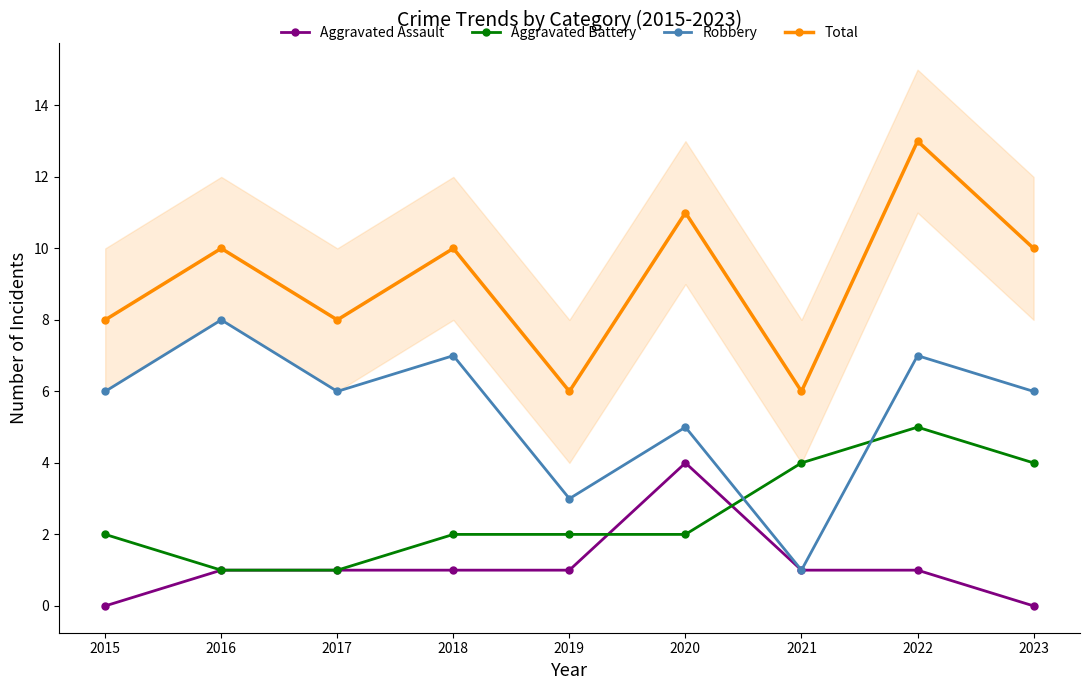

At which category is the sum across all series the highest?

2022